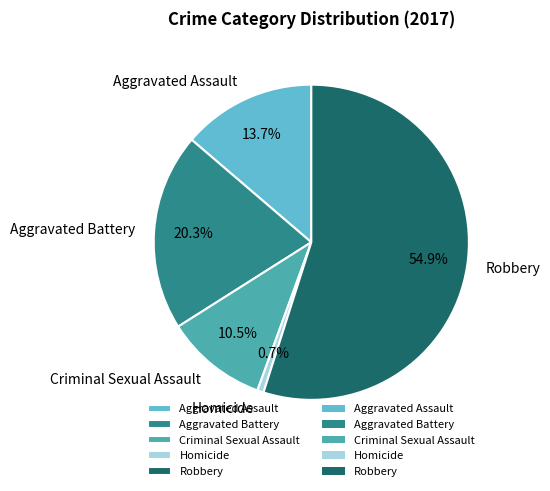

What is the majority slice?

Robbery